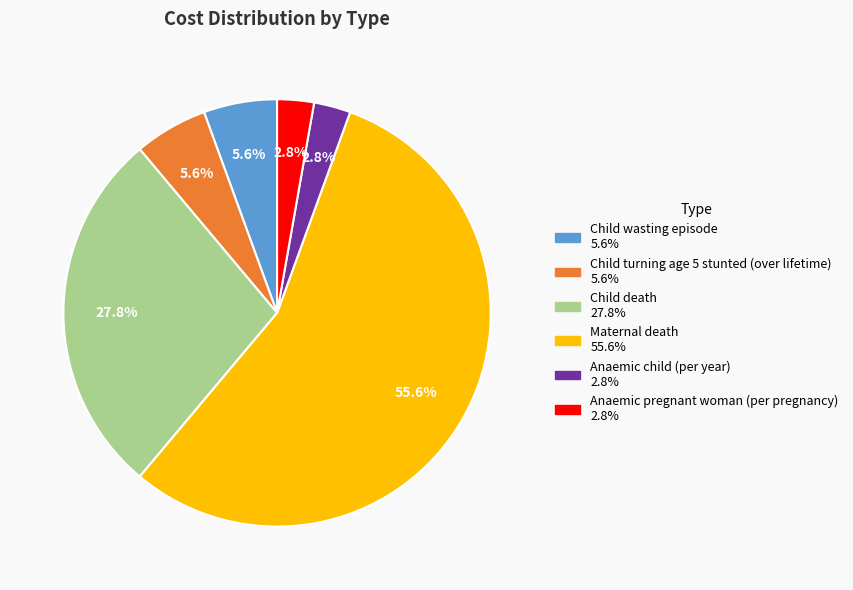

Do Child wasting episode and Anaemic pregnant woman (per pregnancy) together represent more than half of the pie?

No